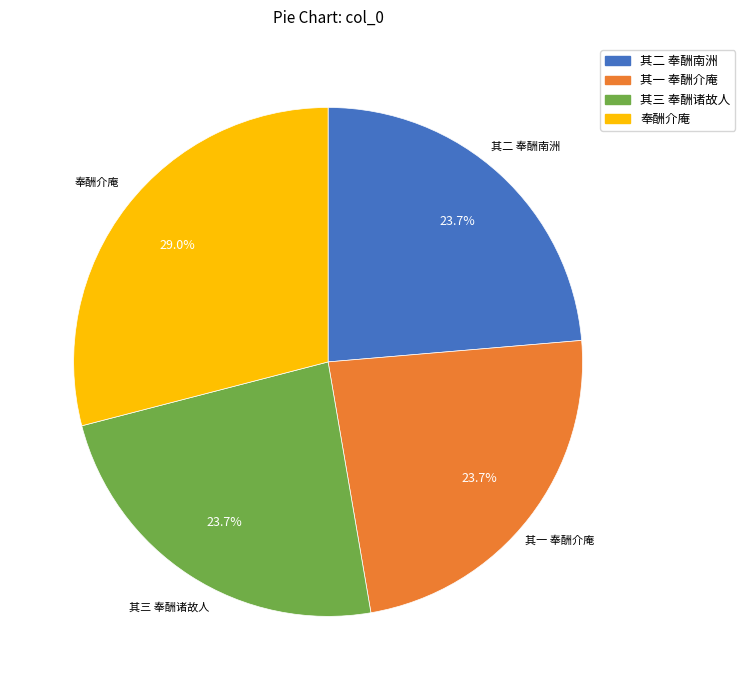

Which has a higher value, 奉酬介庵 or 其二 奉酬南洲?

奉酬介庵